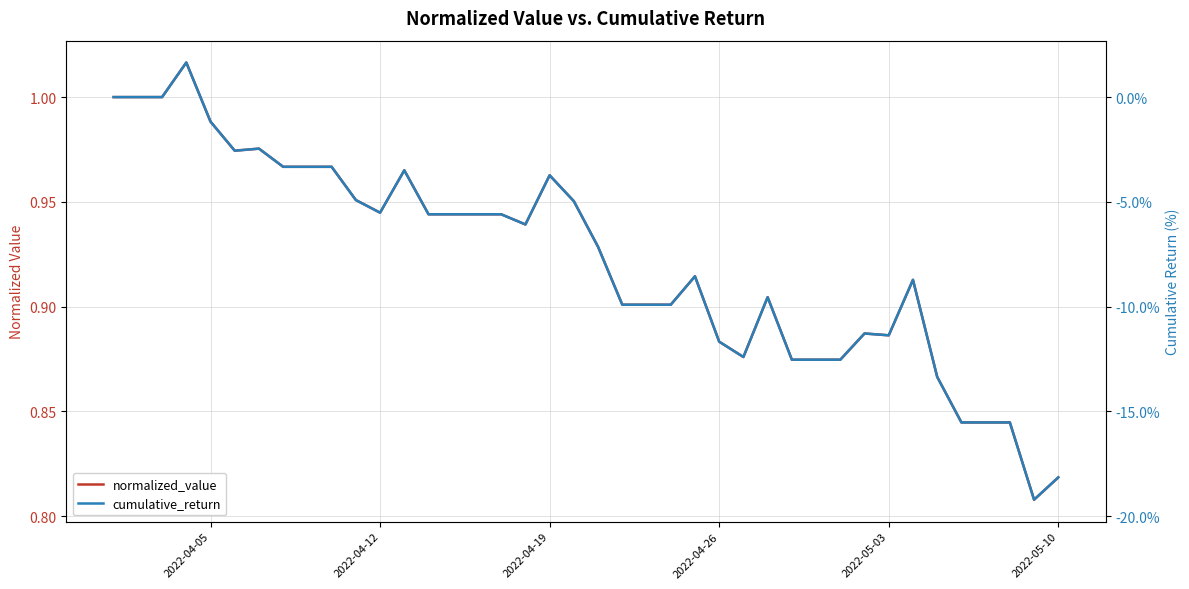

In normalized_value, how many points are higher than both neighbors (excluding endpoints)?

8